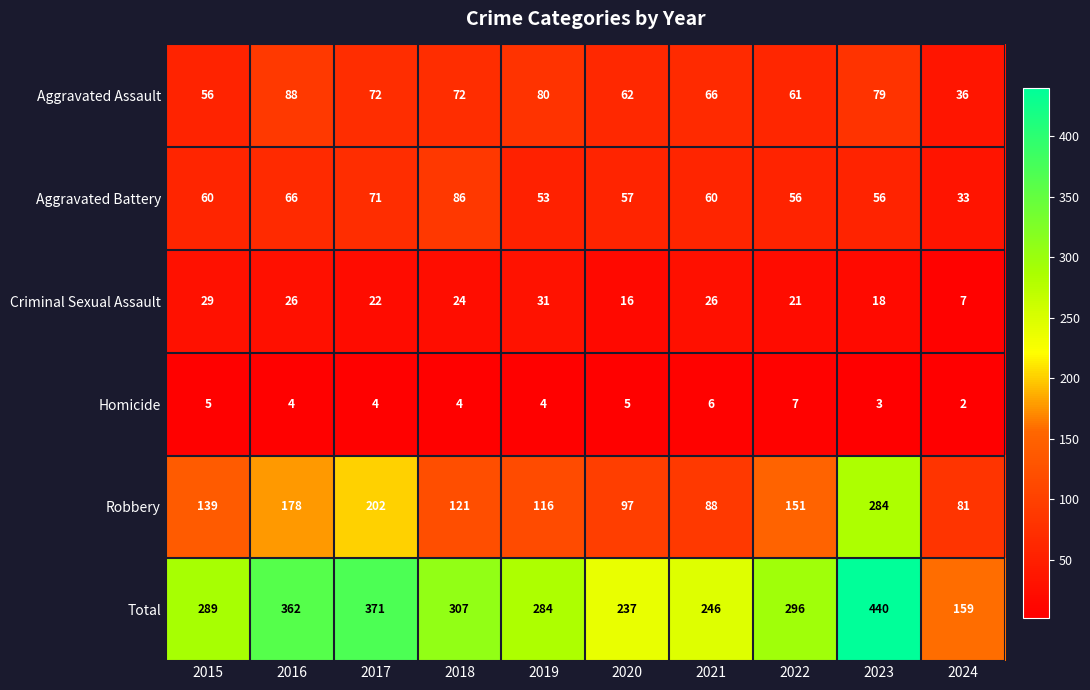

What is the average value of the Total series?

299